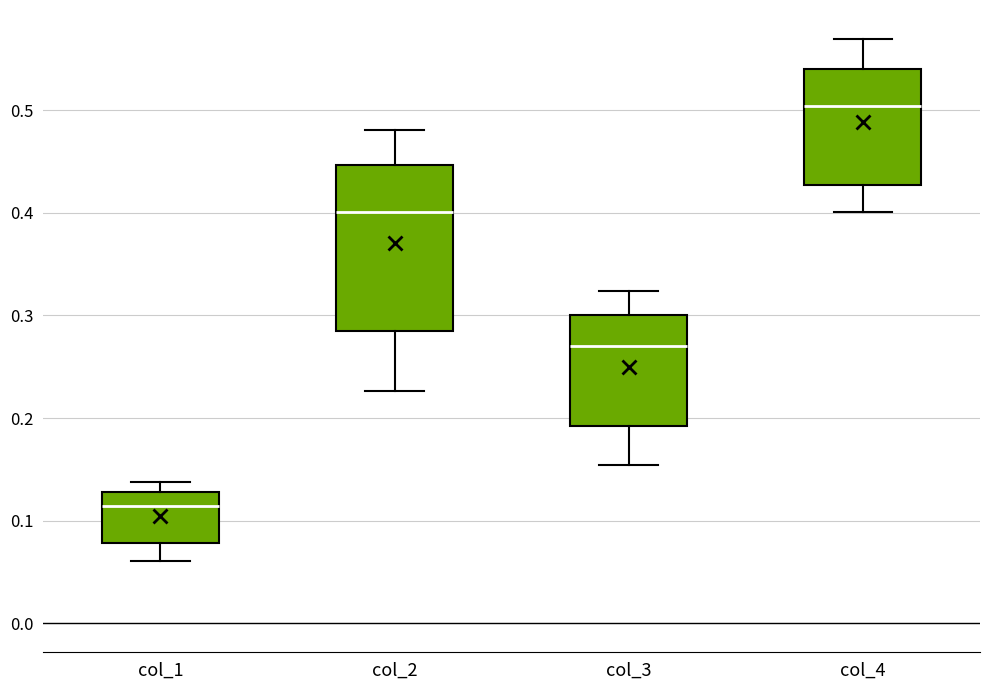

Reading left to right, read every box against the y-axis: the position of its median line, the range the box covers, and the ends of its whiskers. The values are not printed on the chart, so give them approximately, as read against the axis.

col_1: median 0.11, box 0.08 to 0.13, whiskers 0.06 to 0.14
col_2: median 0.40, box 0.28 to 0.45, whiskers 0.23 to 0.48
col_3: median 0.27, box 0.19 to 0.30, whiskers 0.15 to 0.32
col_4: median 0.50, box 0.43 to 0.54, whiskers 0.40 to 0.57